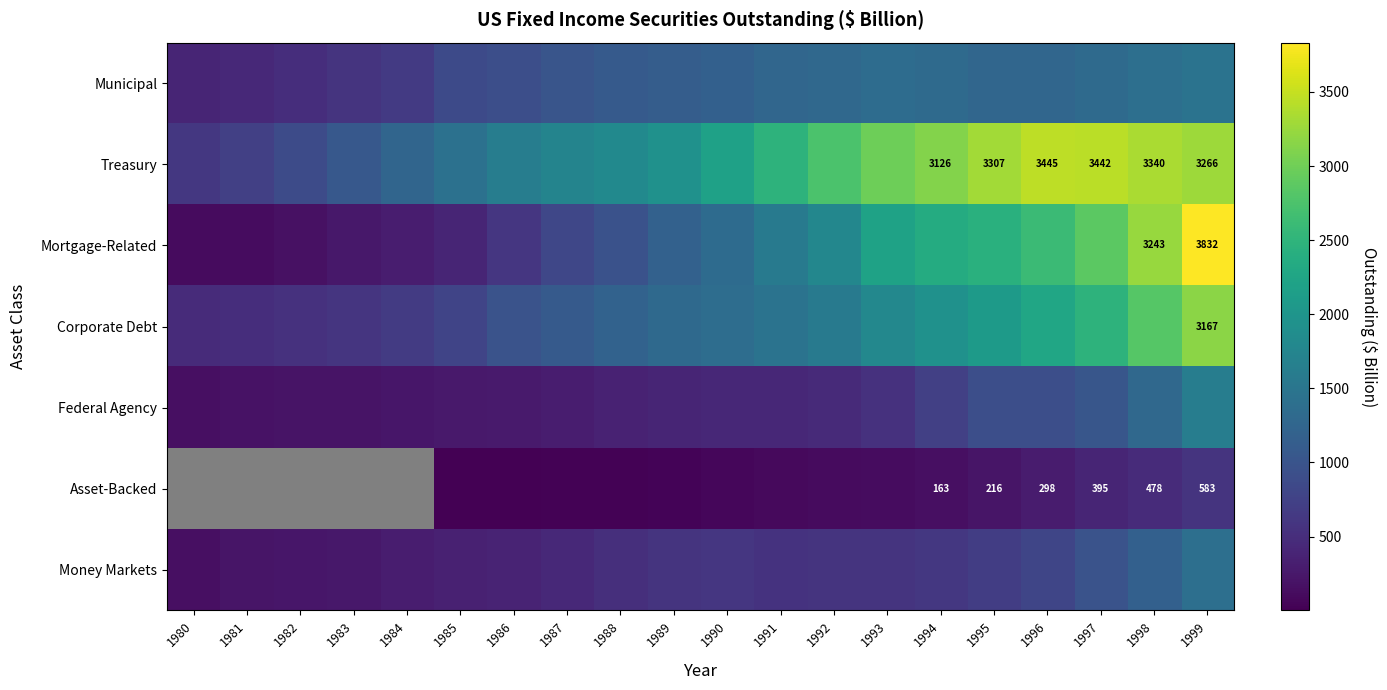

True or false: Treasury has a value of 1778.7 at 1997.

False